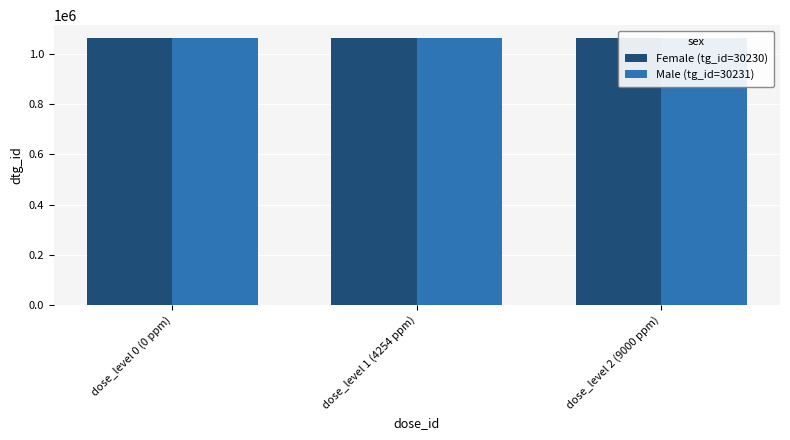

Between dose_level 0 (0 ppm) and dose_level 2 (9000 ppm), which series saw the biggest shift?

Female (tg_id=30230)